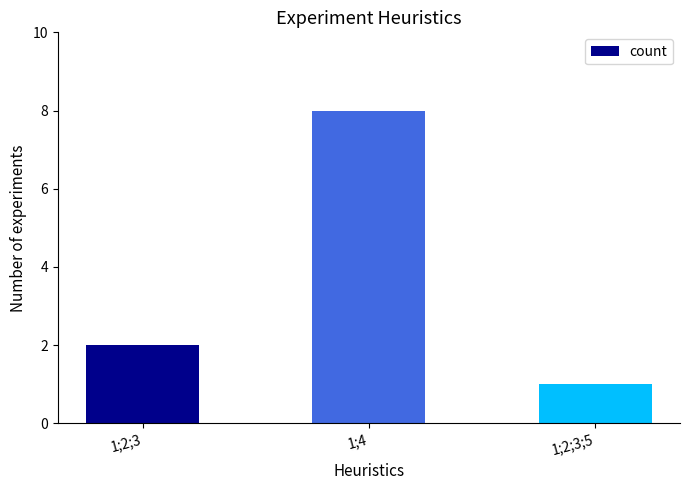

Count the number of categories in the chart.

3